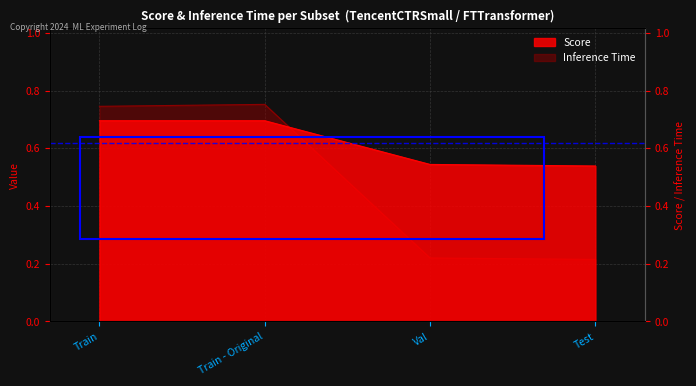

Which series has the widest spread of values?

Inference Time